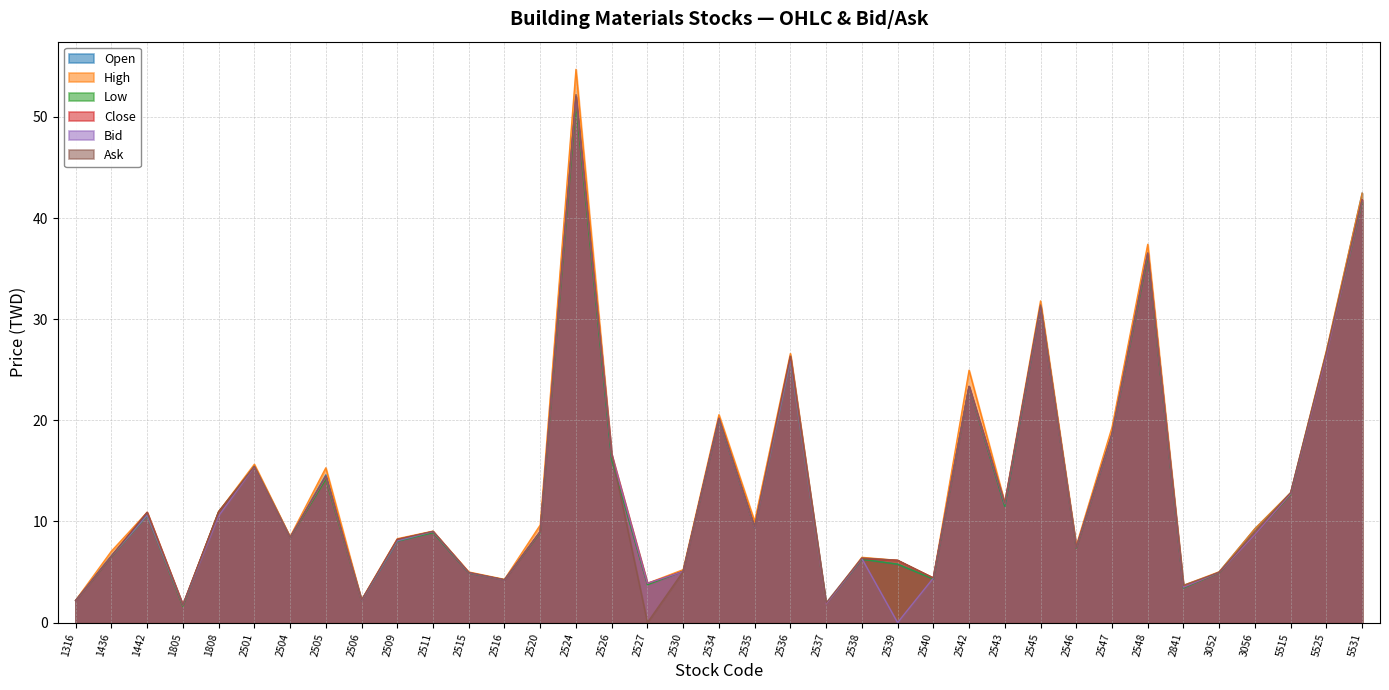

Which series changed the most between 1805 and 3056?

Open